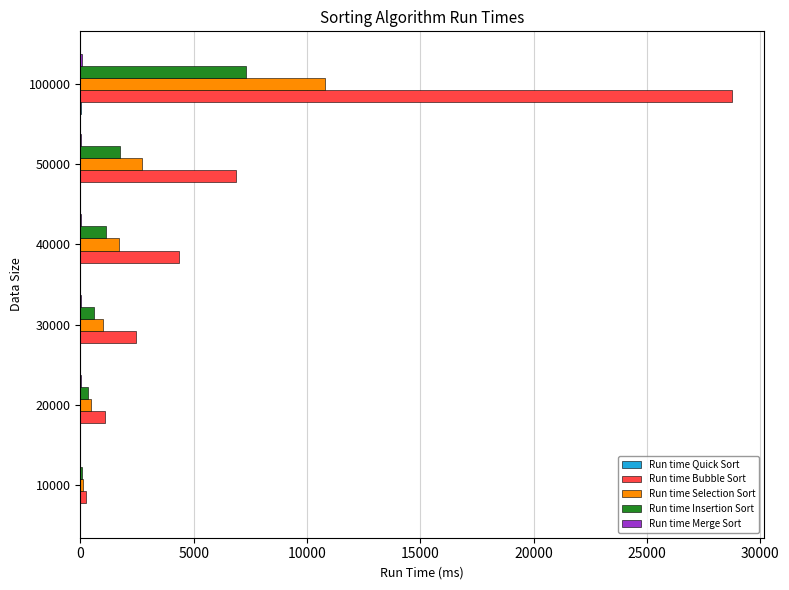

At which category is the sum across all series the highest?

100000